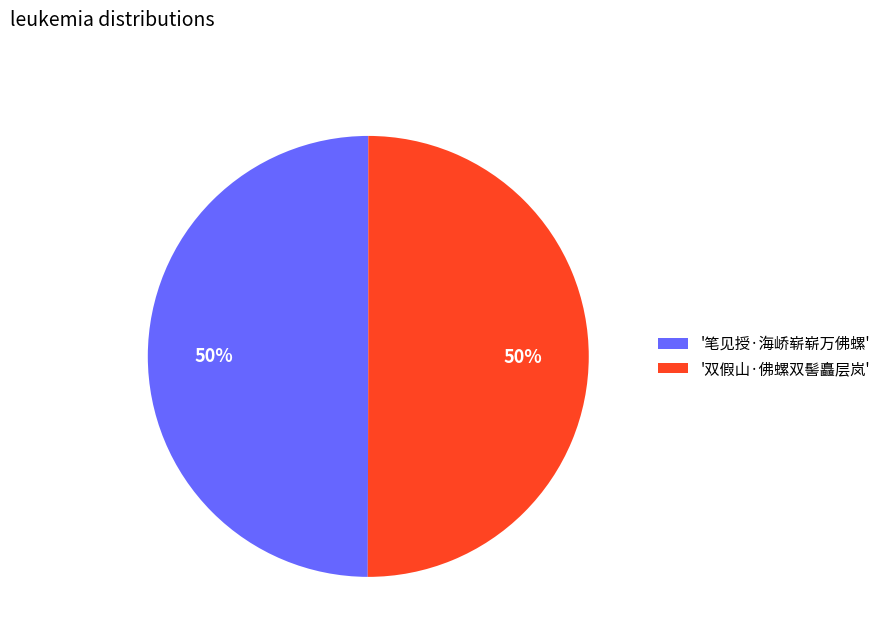

Is the sum of '双假山·佛螺双髻矗层岚' and '笔见授·海峤崭崭万佛螺' greater than half?

Yes